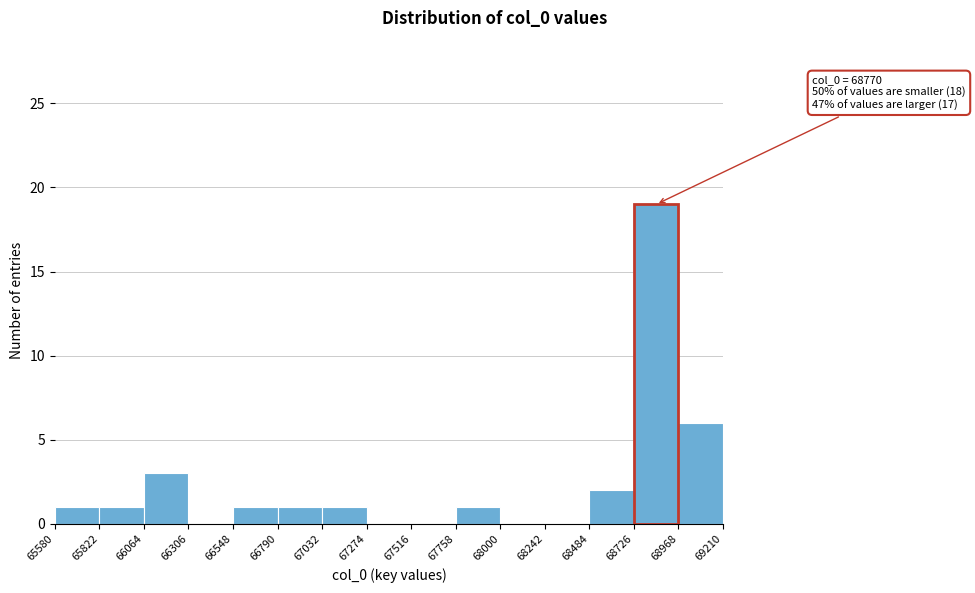

Over which range of the x-axis is the bar tallest?

68726 to 68968